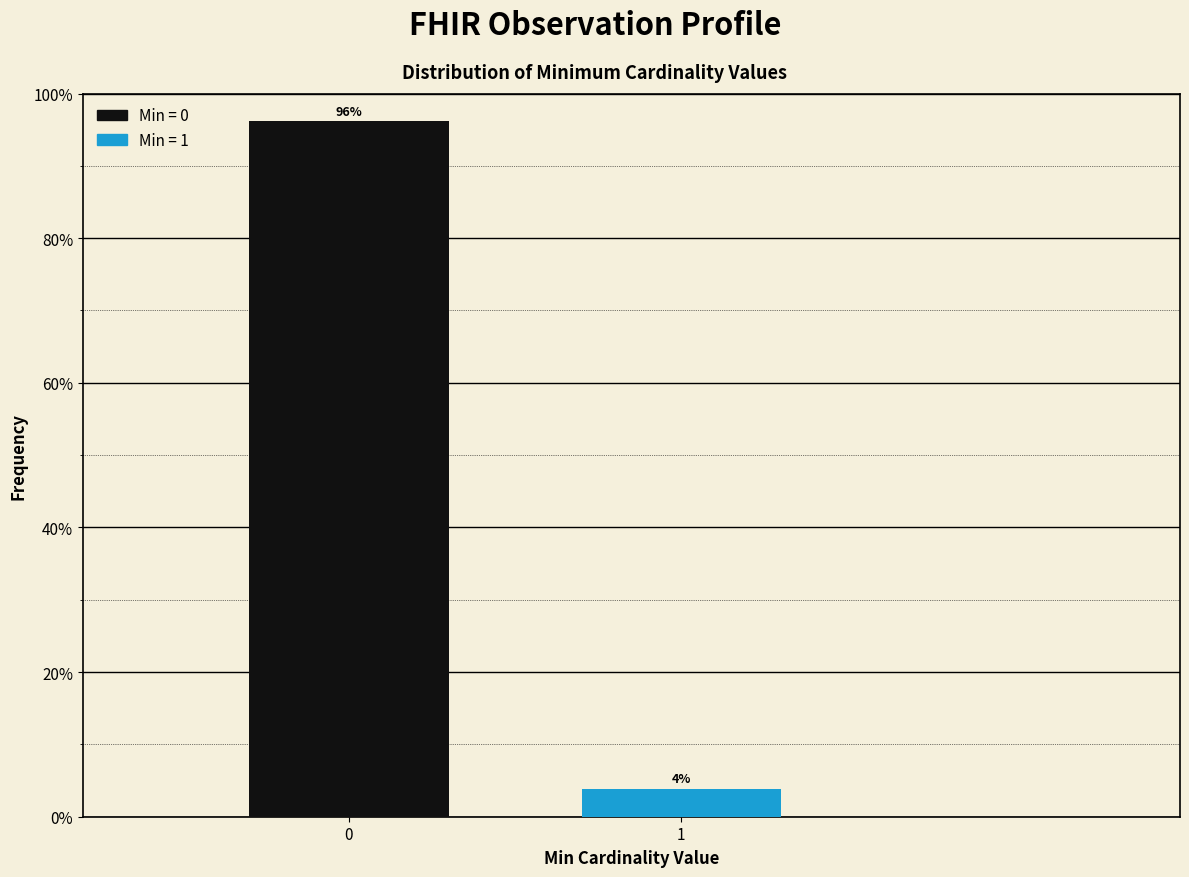

What is the value of the 1st bar from the left?

96.2